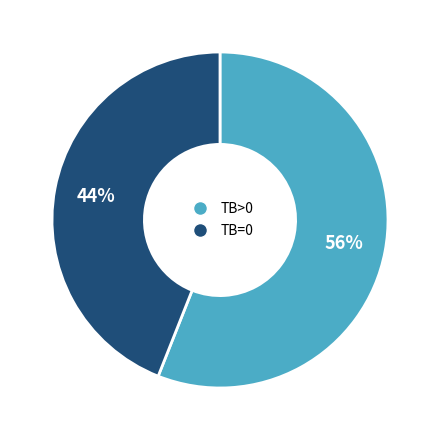

Which has a higher value, TB>0 or TB=0?

TB>0